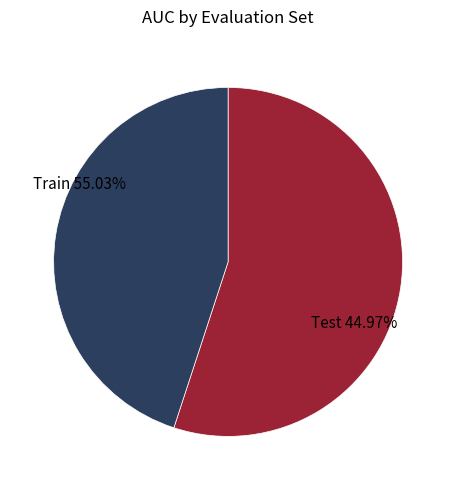

To the nearest percent, what percentage of the pie is Train (IB 95% CI)?

55%